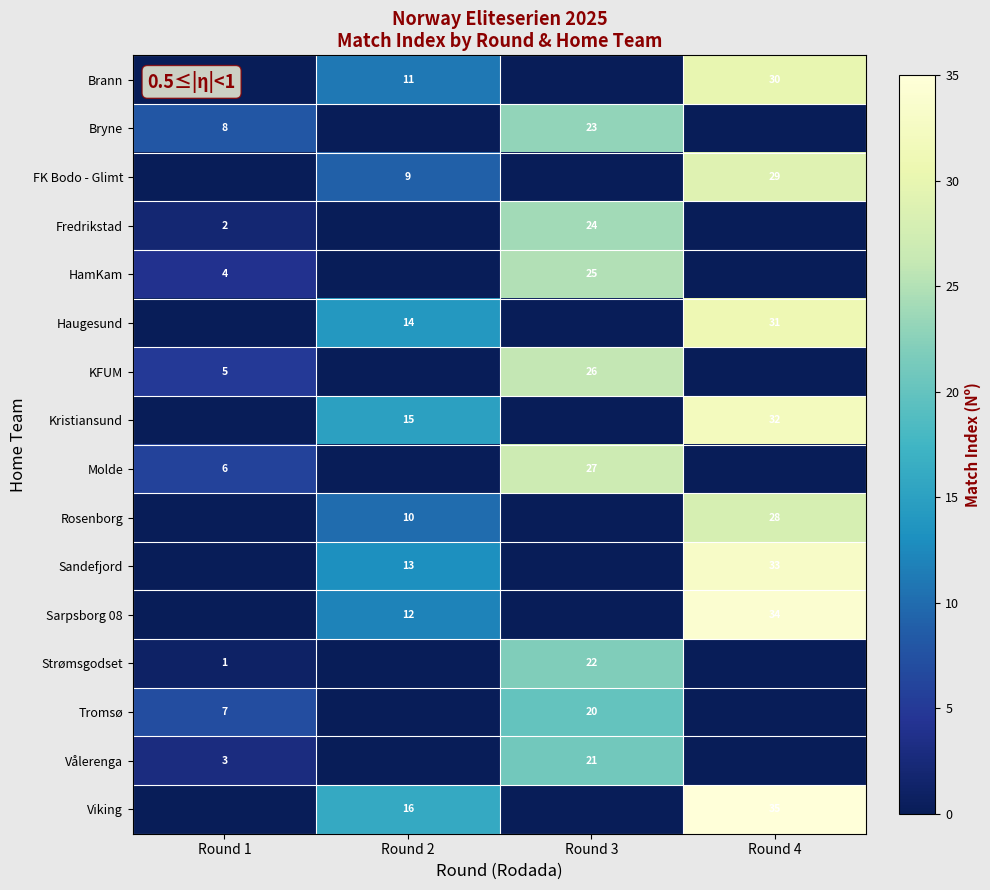

True or false: Sandefjord has a value of 22 at Round 2.

False